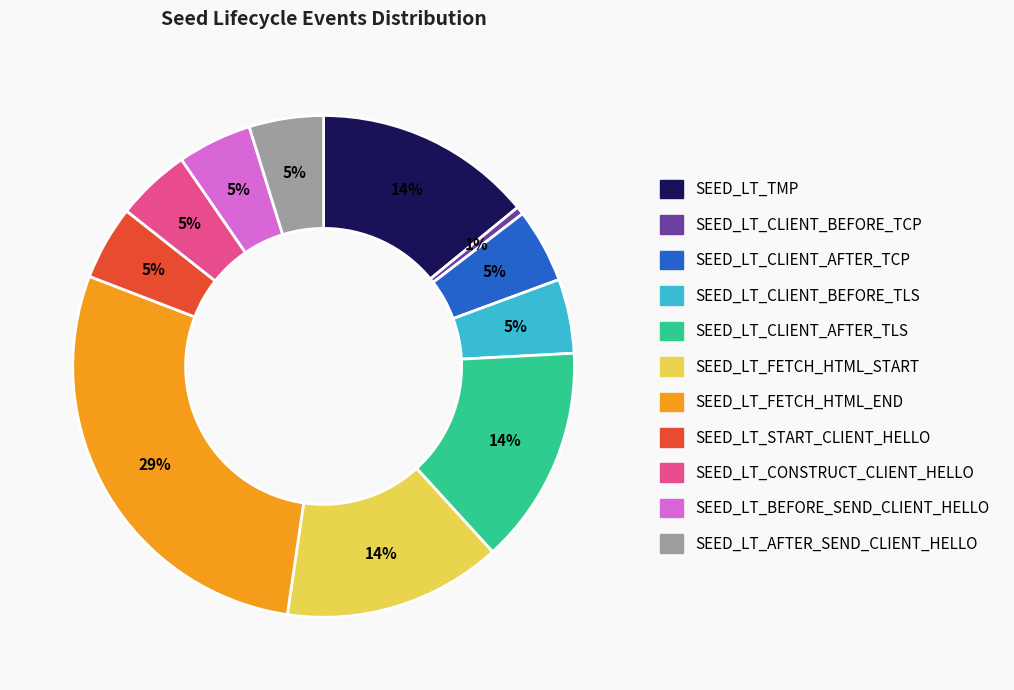

To the nearest percent, what is the average slice percentage?

9%